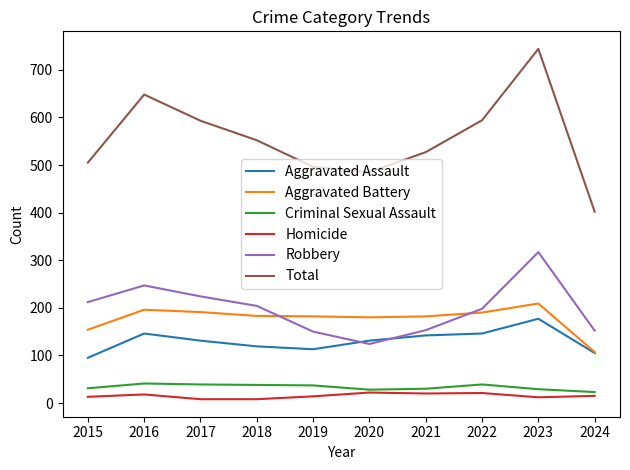

What is the difference between the Robbery values at 2024 and 2015?

60